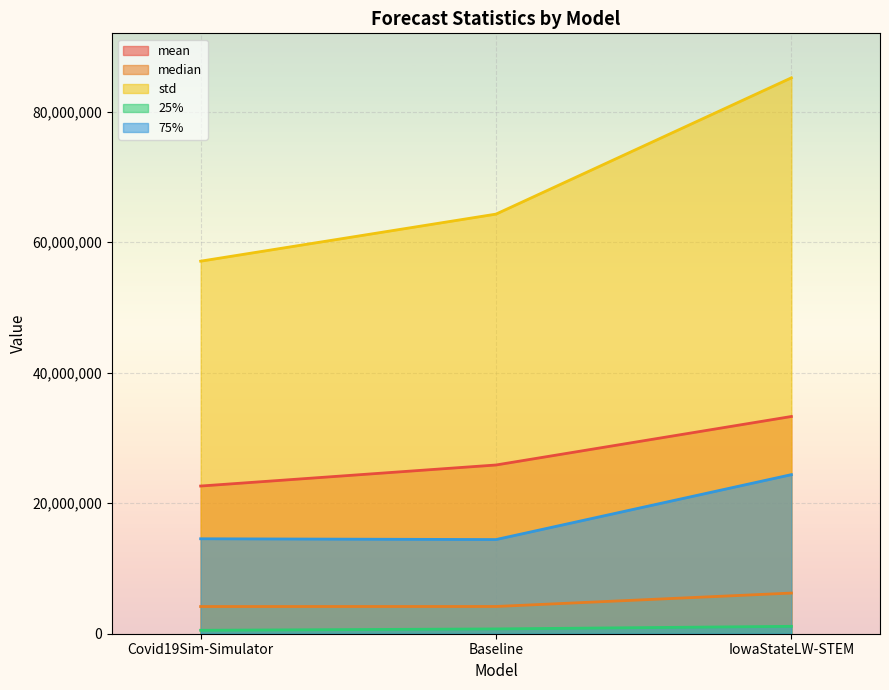

Between Baseline and IowaStateLW-STEM, which is larger?

IowaStateLW-STEM